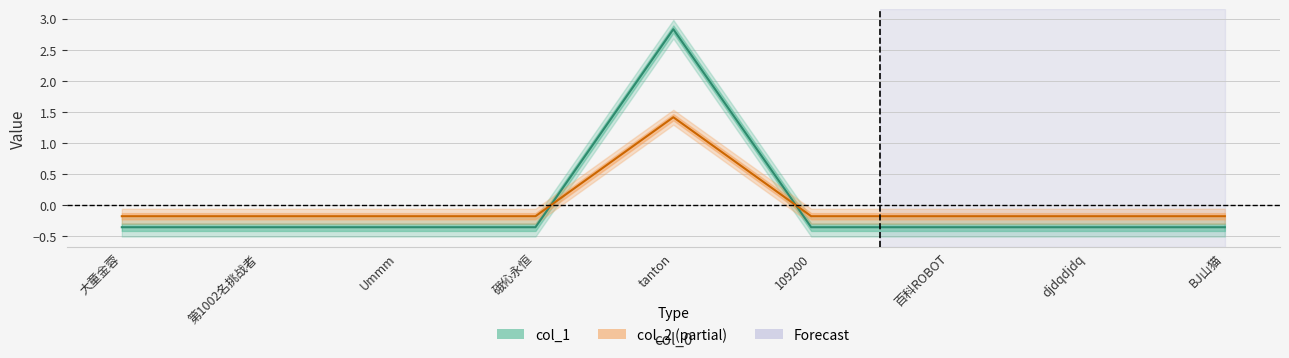

At 第1002名挑战者, list the series in order from smallest to largest.

col_1, col_2